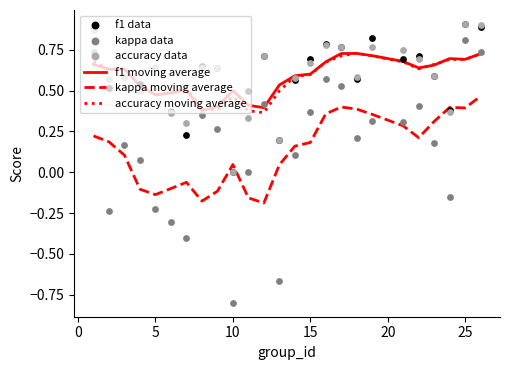

Which series has the largest total across all categories?

f1 data